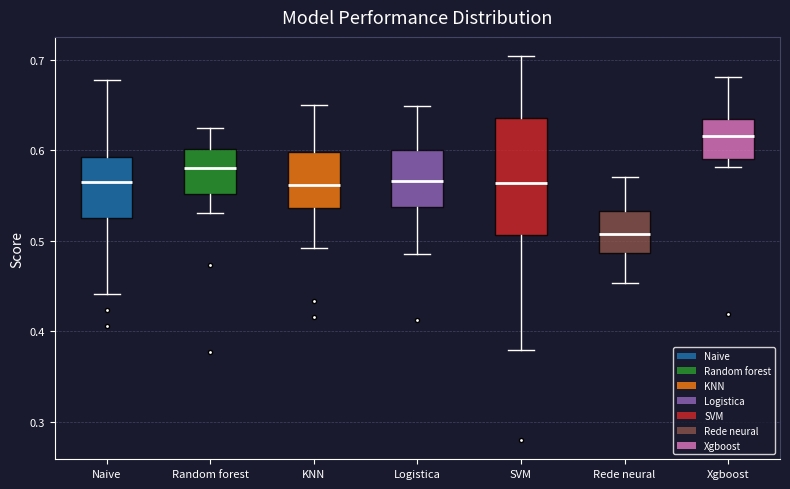

Which box has the highest median line?

Xgboost